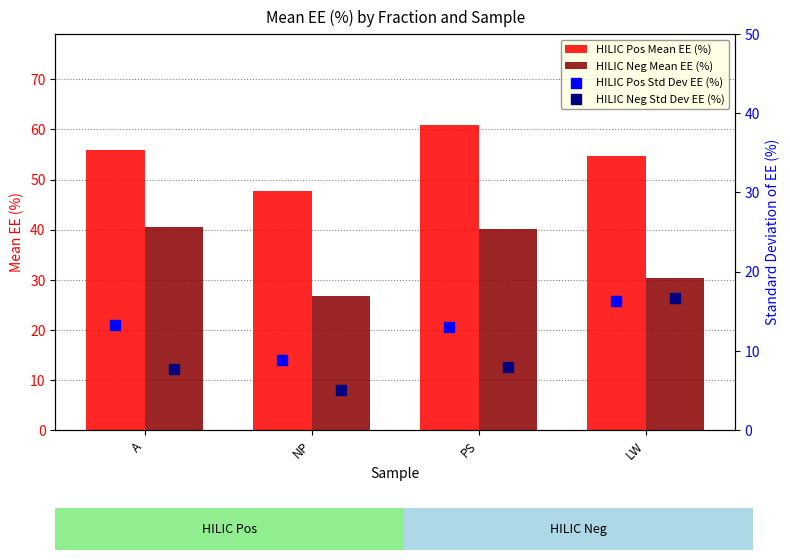

Read the HILIC Neg Mean EE (%) value at PS.

40.2